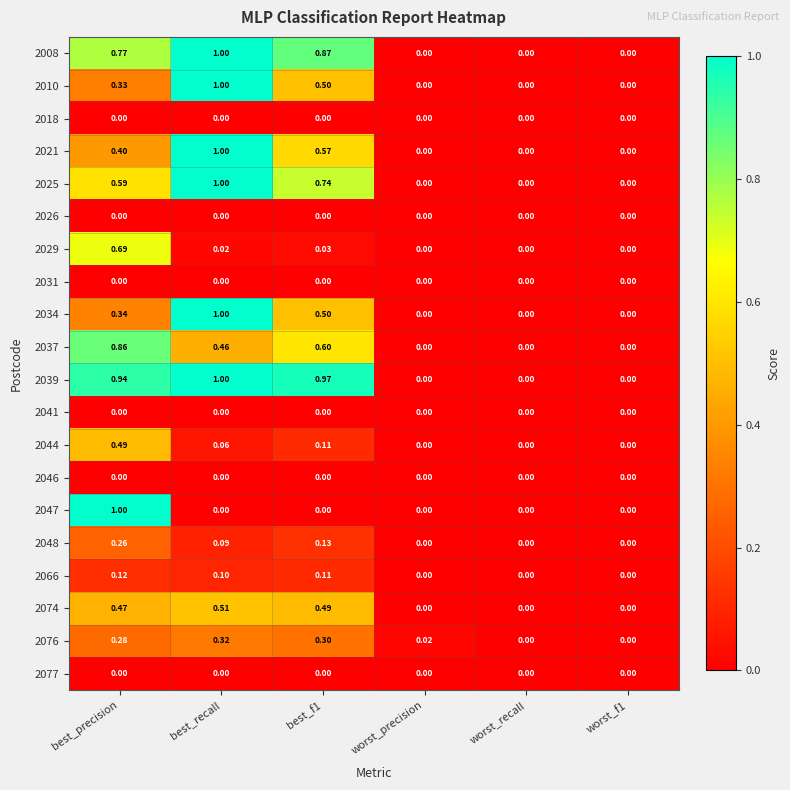

Count the number of categories in the chart.

6